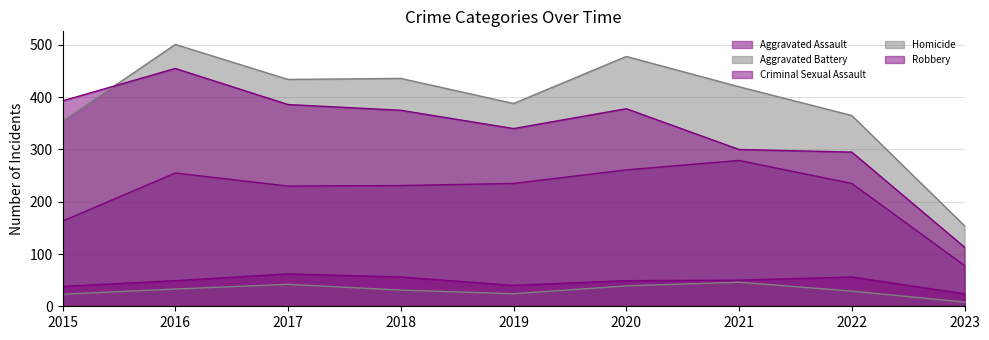

What is the value of the Aggravated Battery point at the 3rd from the left?

434